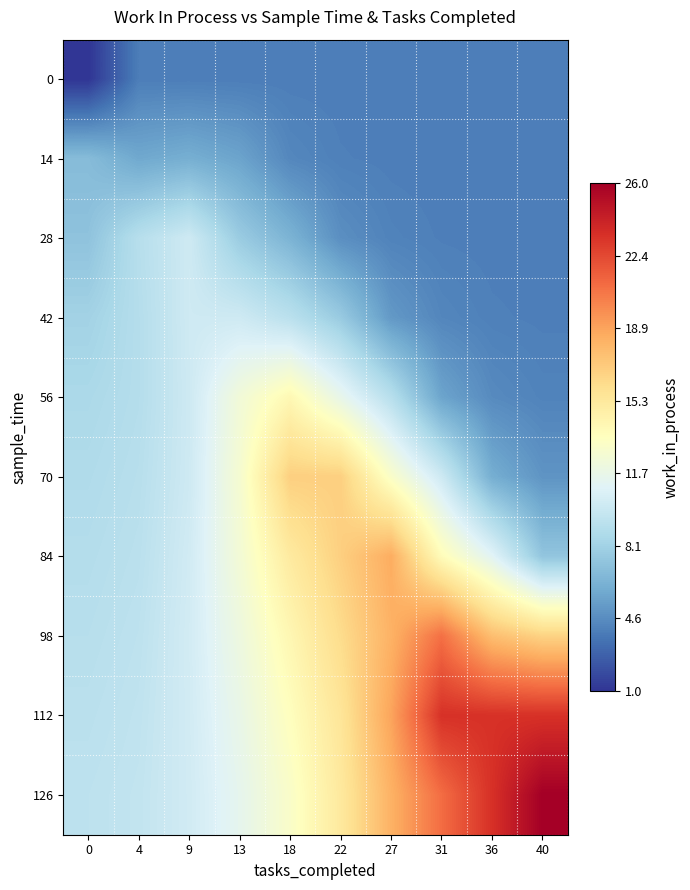

Reading right to left, transcribe all the data shown in this chart.

0: 40=5.3	36=5.3	31=5.3	27=5.3	22=5.3	18=5.3	13=5.3	9=5.3	4=5.3	0=2.7
14: 40=5.3	36=5.3	31=5.3	27=5.4	22=5.4	18=5.7	13=6.9	9=7.3	4=7.1	0=8.0
28: 40=5.3	36=5.3	31=5.4	27=5.5	22=6.0	18=7.6	13=8.8	9=11.0	4=10.0	0=8.4
42: 40=5.4	36=5.4	31=5.7	27=6.4	22=8.8	18=10.2	13=11.0	9=11.0	4=9.9	0=9.2
56: 40=5.6	36=5.8	31=6.9	27=10.0	22=12.3	18=14.5	13=13.0	9=11.0	4=9.9	0=9.5
70: 40=6.2	36=7.3	31=11.0	27=13.6	22=17.0	18=17.0	13=13.3	9=11.0	4=10.0	0=9.7
84: 40=8.5	36=11.9	31=14.2	27=18.5	22=17.0	18=15.5	13=13.1	9=11.1	4=10.2	0=9.9
98: 40=16.8	36=17.7	31=20.7	27=18.3	22=16.4	18=14.6	13=12.7	9=11.2	4=10.3	0=10.0
112: 40=23.0	36=23.0	31=23.0	27=18.8	22=15.8	18=14.0	13=12.4	9=11.1	4=10.4	0=10.2
126: 40=25.3	36=23.0	31=20.8	27=18.3	22=15.6	18=13.6	13=12.2	9=11.1	4=10.5	0=10.3